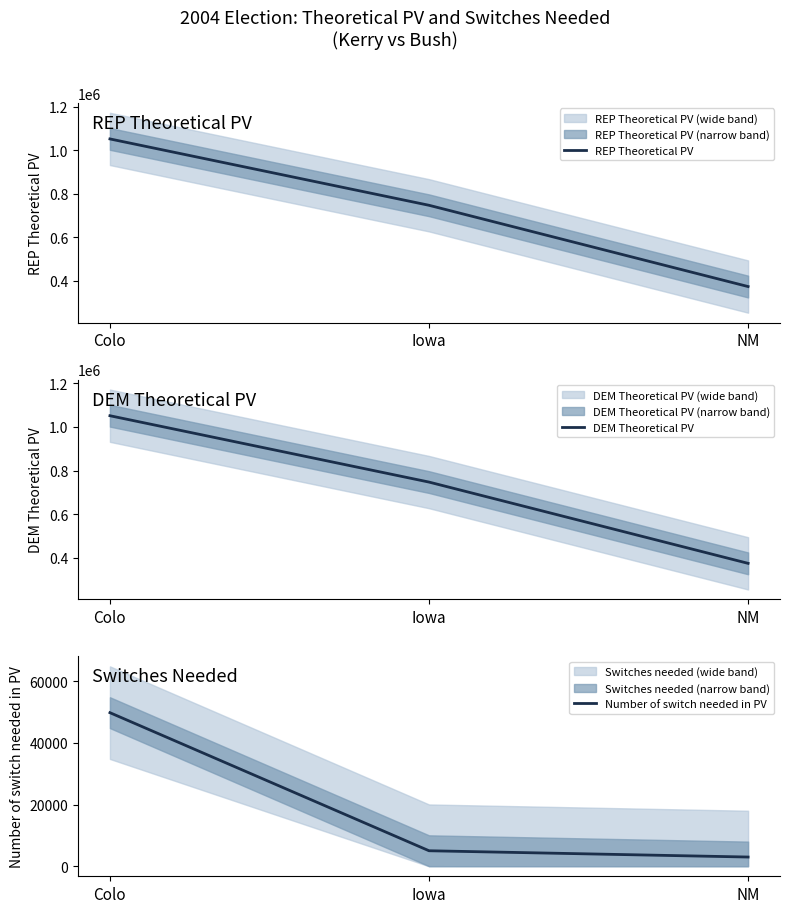

Reading right to left, list all the values displayed in this chart.

REP Theoretical PV: 373935	746927	1051493
DEM Theoretical PV: 373937	746928	1051494
Number of switch needed in PV: 2995	5030	49762